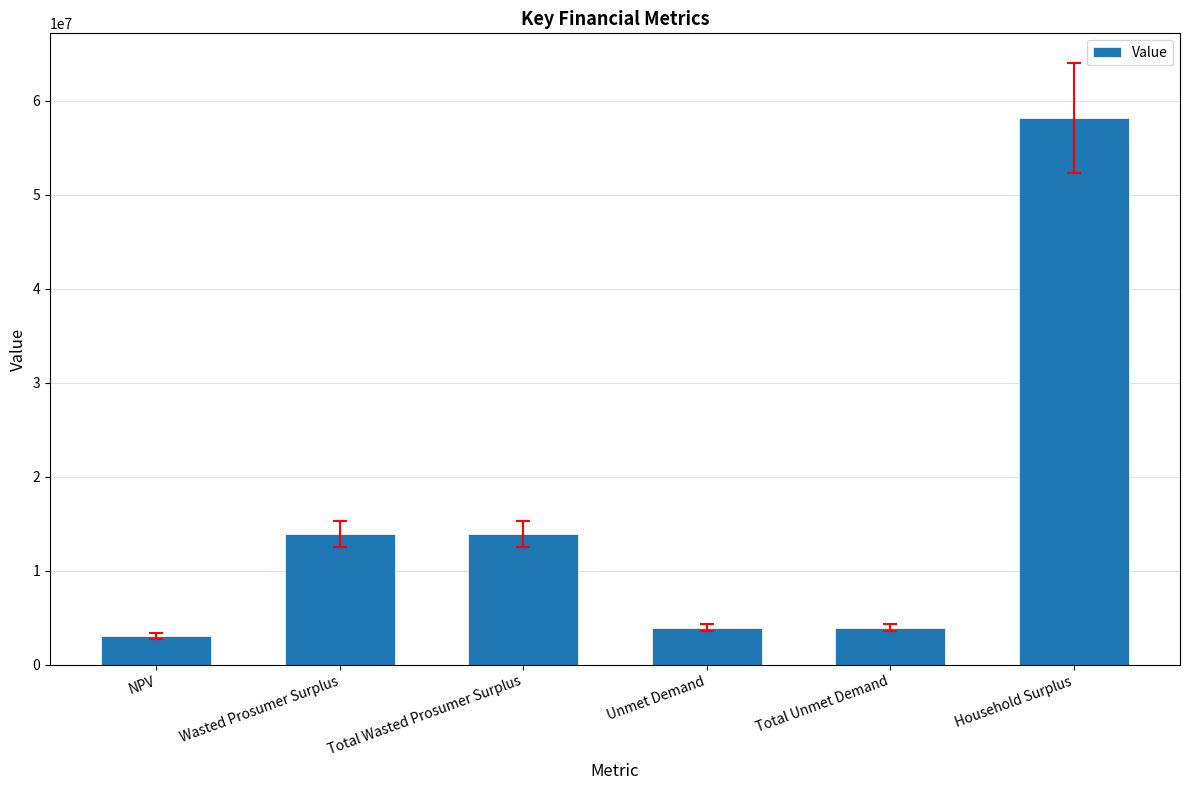

Reading left to right, what are all the values shown in this chart?

NPV=3037013.0	Wasted Prosumer Surplus=13898851.6	Total Wasted Prosumer Surplus=13898851.6	Unmet Demand=3940022.8	Total Unmet Demand=3940022.8	Household Surplus=58146142.3